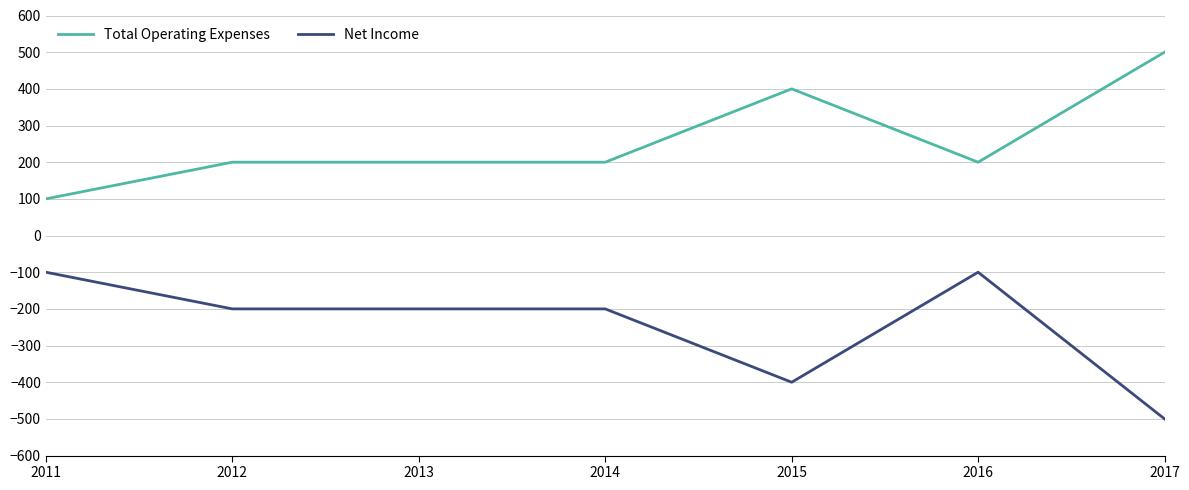

True or false: Net Income and Total Operating Expenses cross at least once.

False